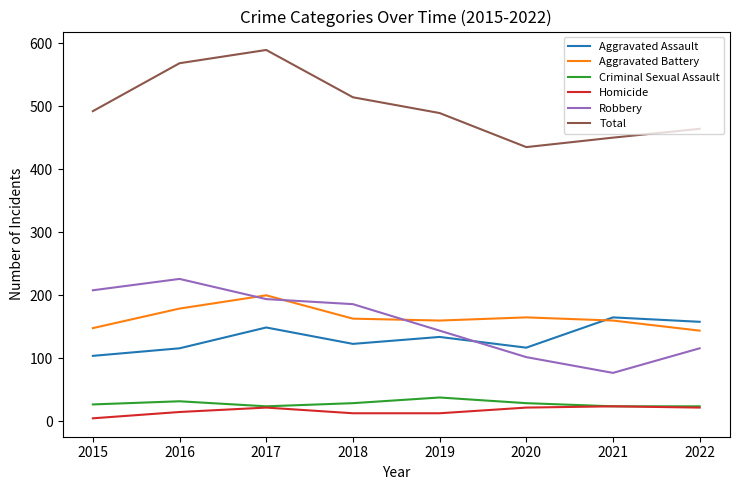

At which category does Aggravated Battery reach its first local peak?

2017